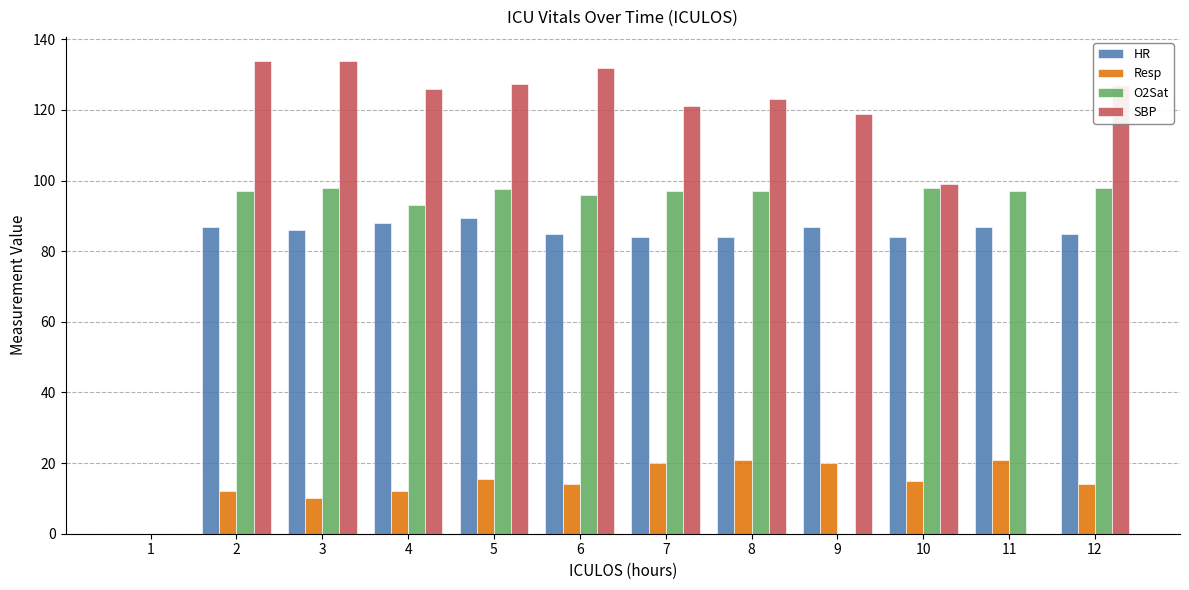

Which series changed the most between 5 and 11?

SBP